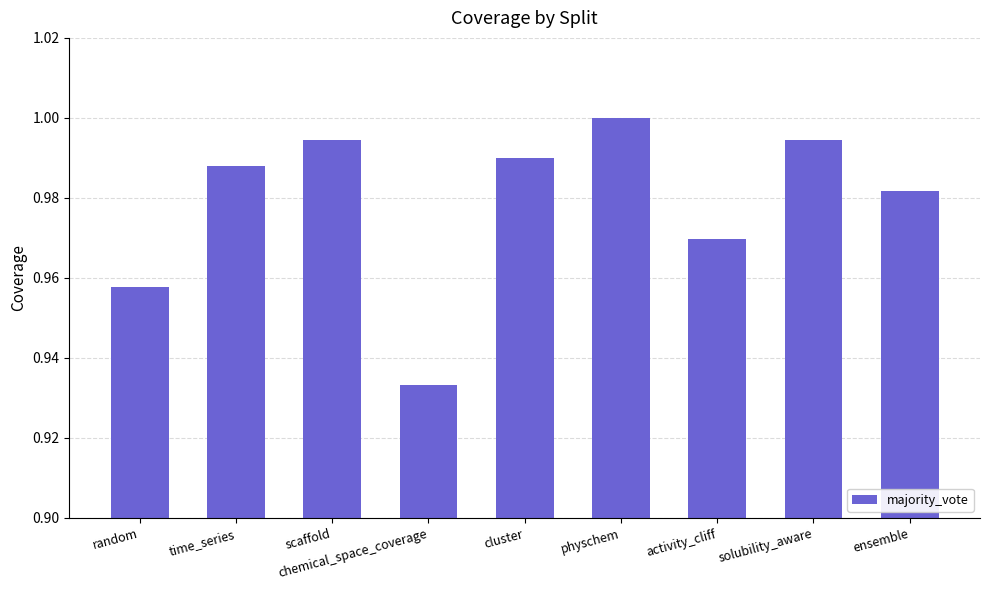

How many bars are there in total?

9